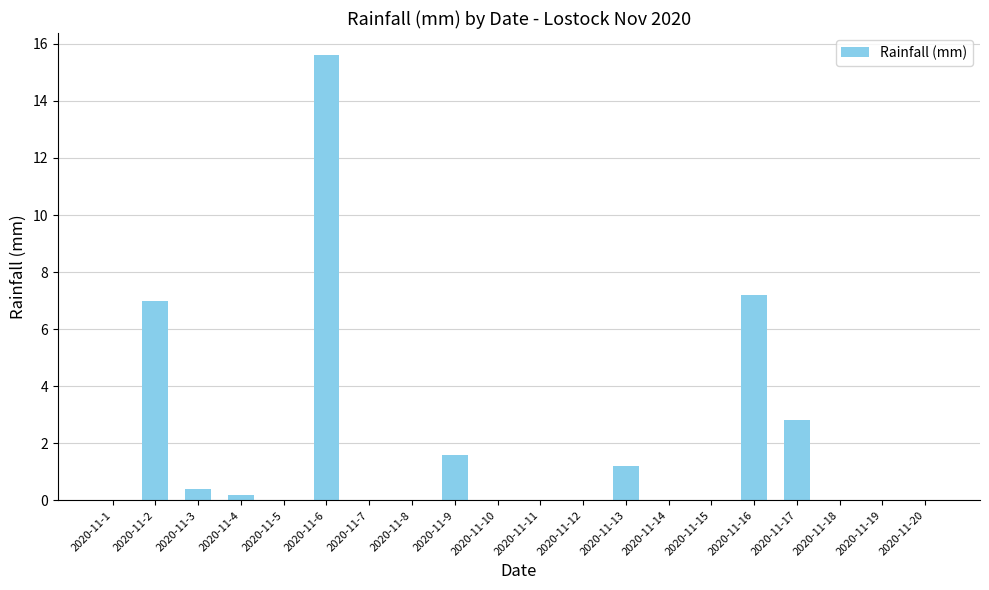

What is the greatest value displayed?

15.6